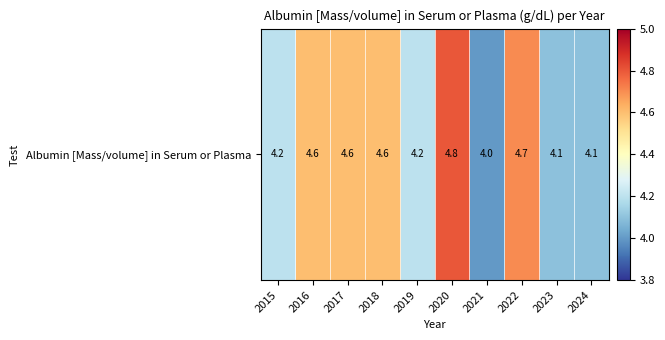

What is the approximate value at 2016?

4.6